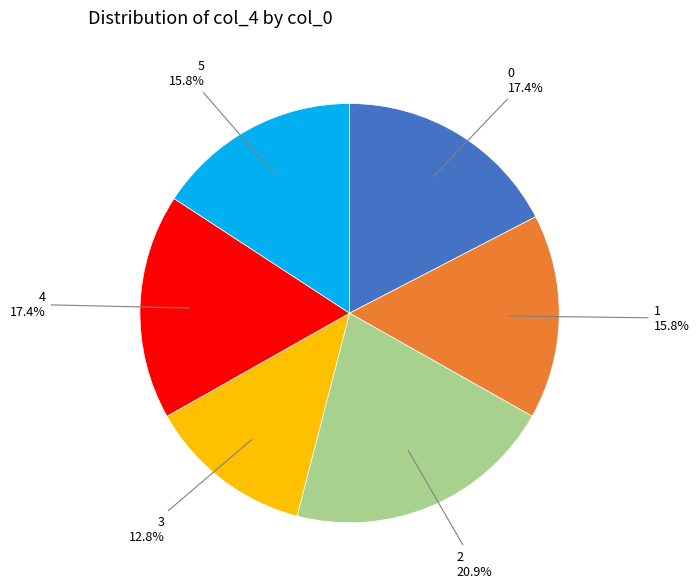

Count the number of slices in the pie.

6